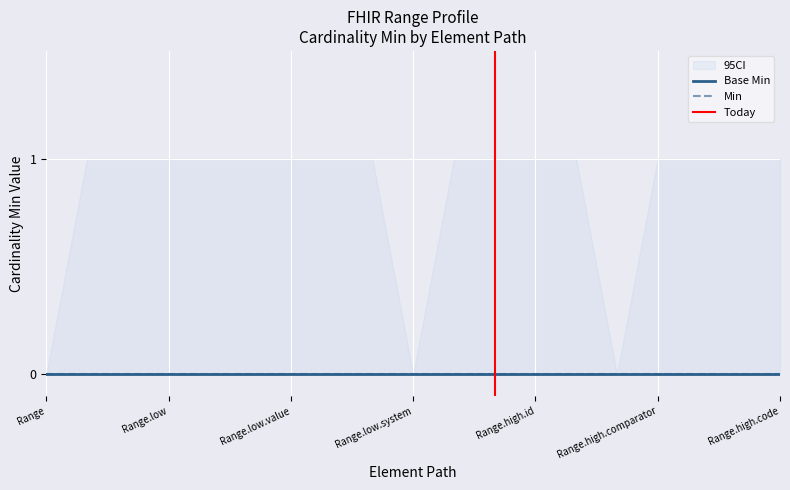

Is this an area chart (filled region under the line)?

No